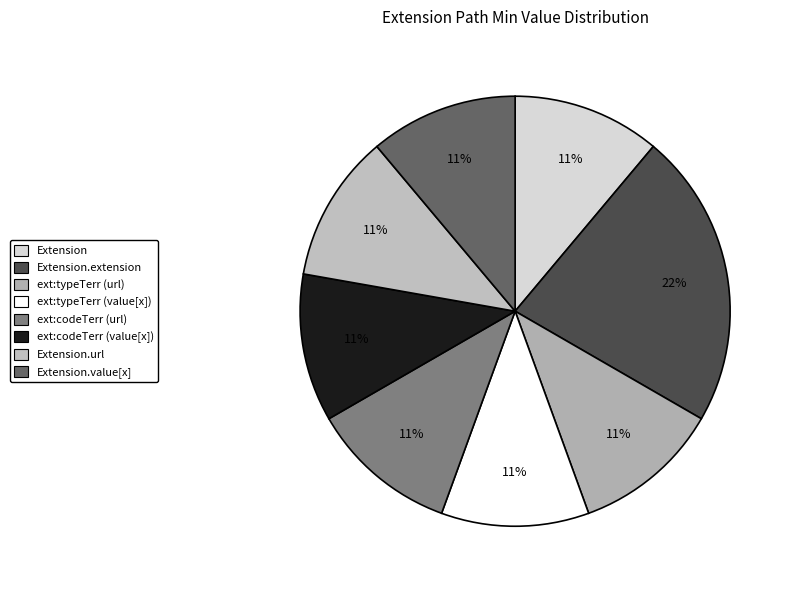

To the nearest percent, what is the difference between the largest and smallest slice percentages?

11%